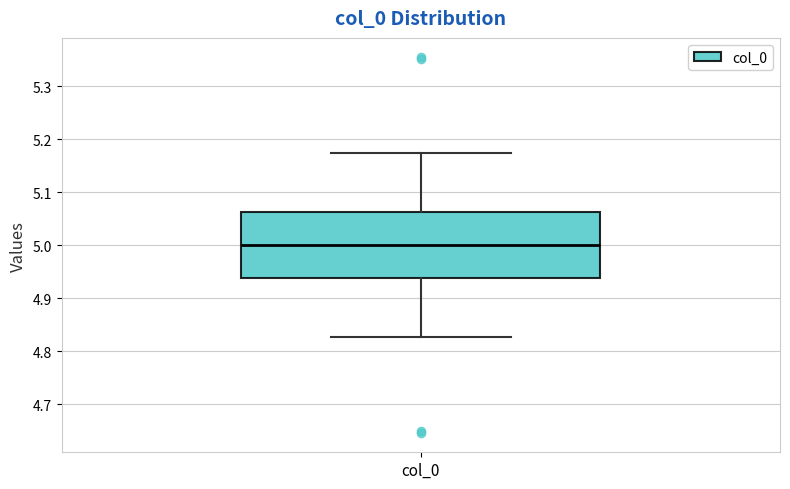

Read this box plot against the y-axis: the position of the median line, the range covered by the box, and the ends of both whiskers. The values are not printed on the chart, so give them approximately, as read against the axis.

median 5.00, box 4.94 to 5.06, whiskers 4.83 to 5.17